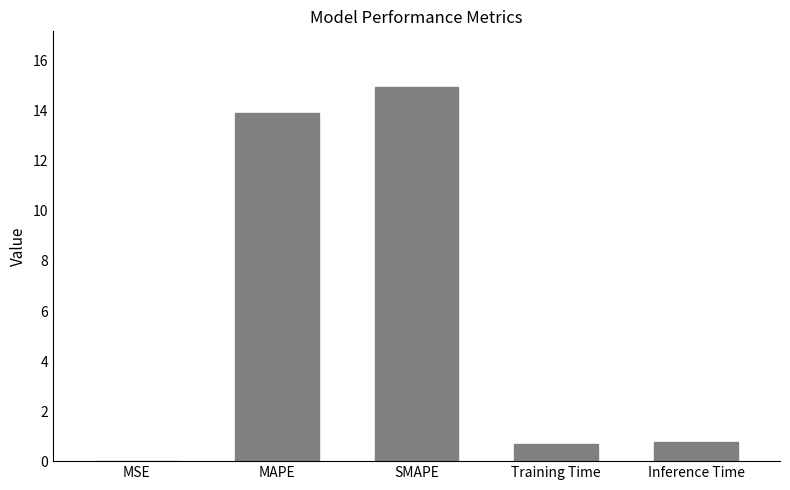

Between MSE and Inference Time, which is larger?

Inference Time